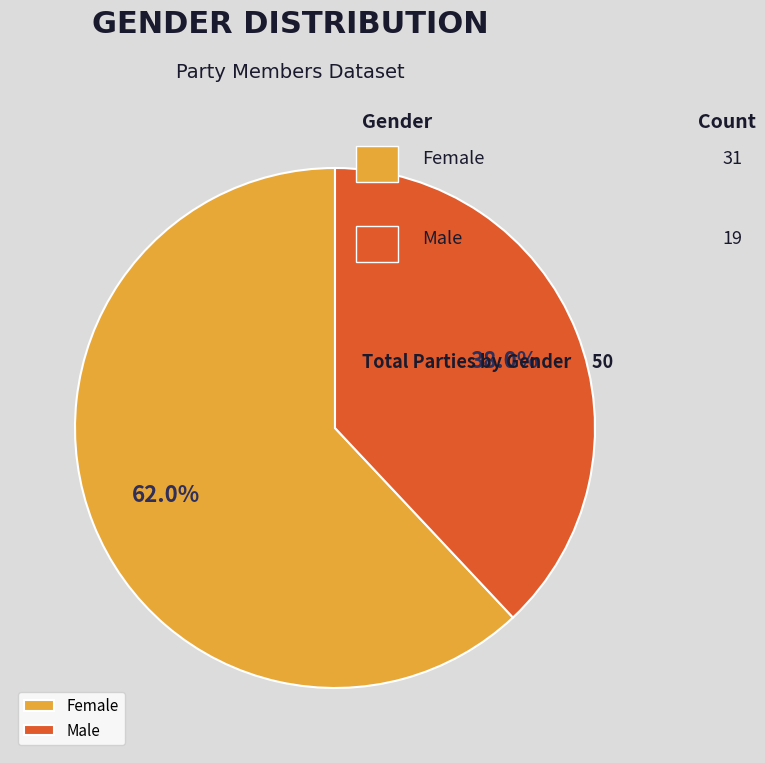

Approximately how many times larger is the value at Male compared to Female?

0.6